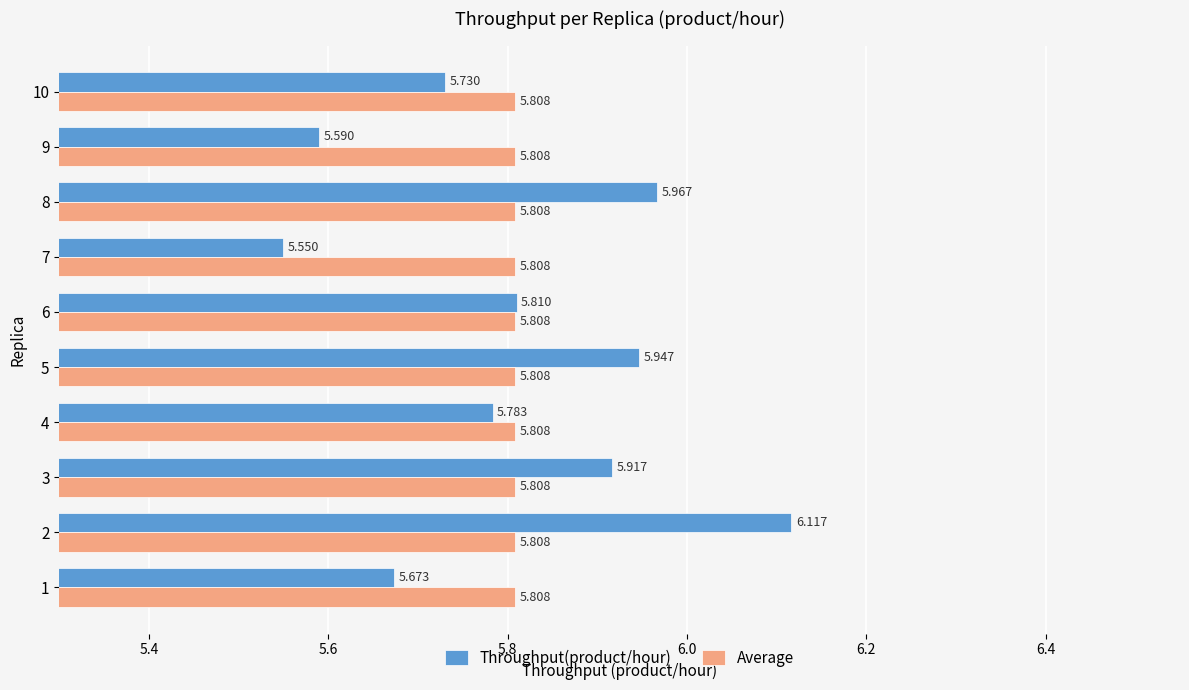

Is the value of Throughput(product/hour) at 2 greater than the value of Average at 10?

Yes